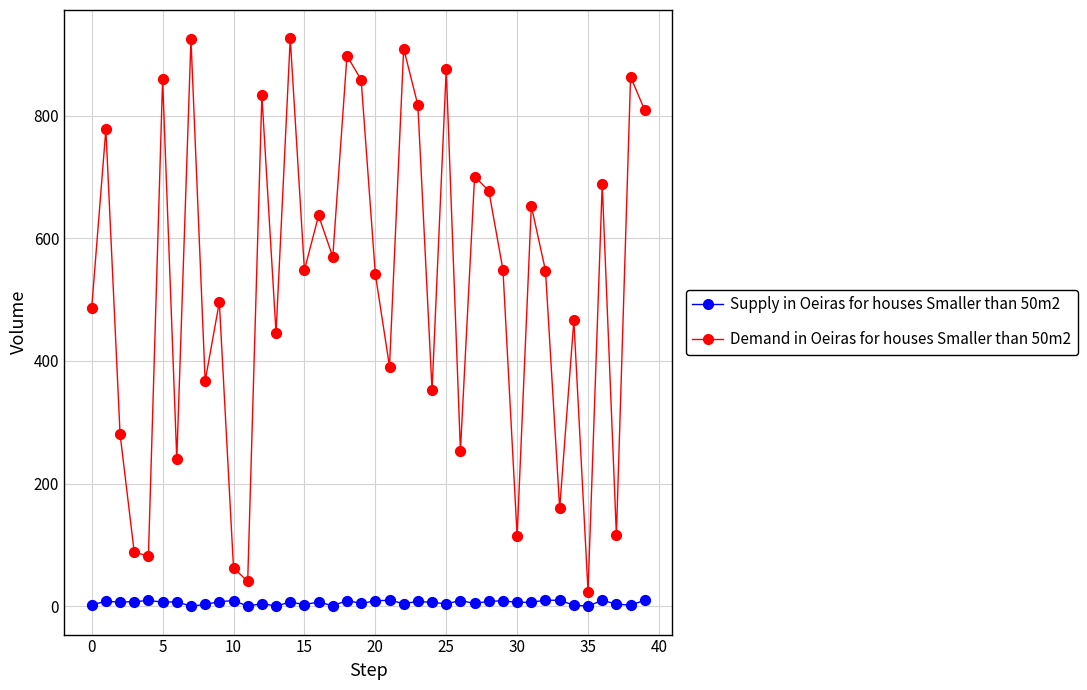

Which series has the largest Y range (max minus min)?

Demand in Oeiras for houses Smaller than 50m2